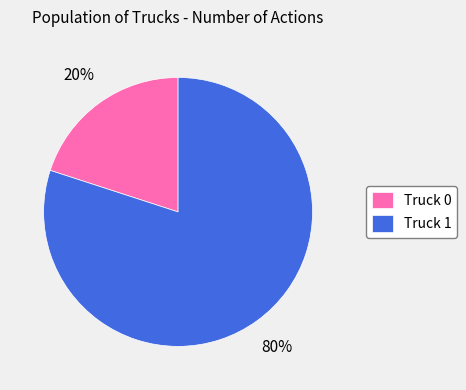

Which category has the smallest portion of the pie?

Truck 0